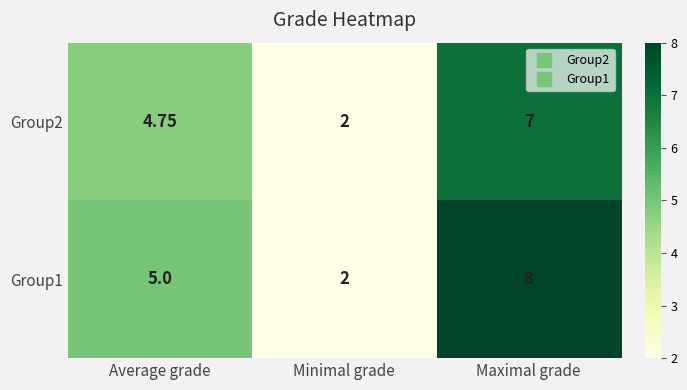

At which label does Group2 reach its peak?

Maximal grade